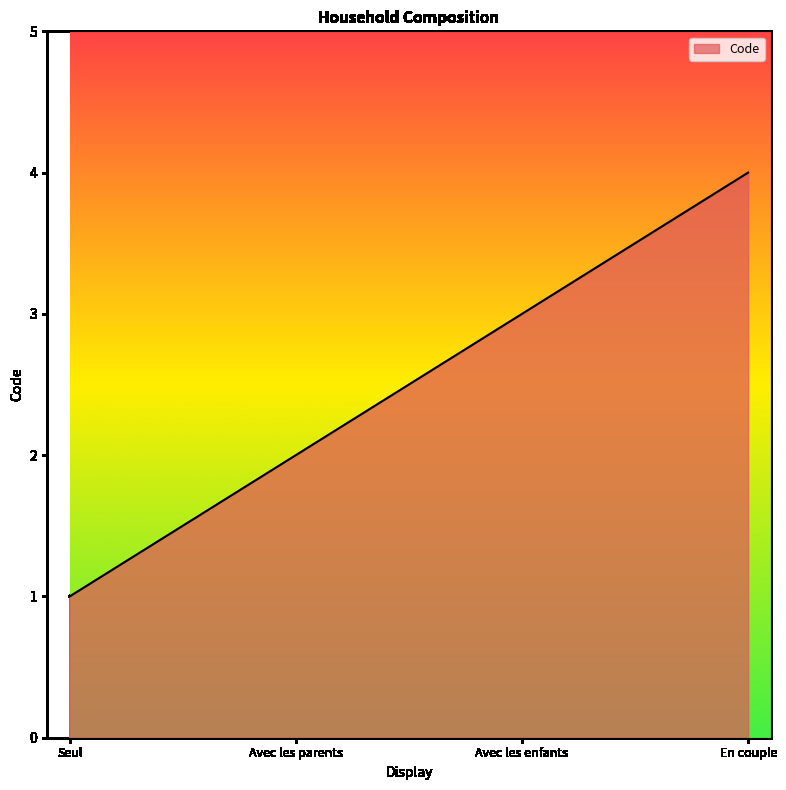

What is the difference between the values at En couple and Seul?

3